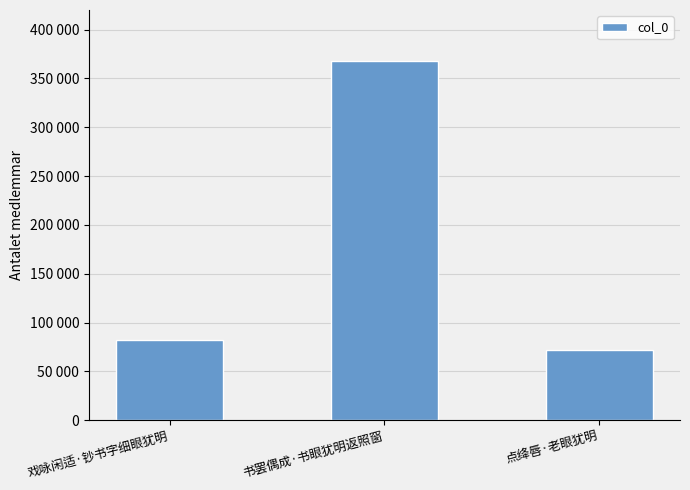

What is the label of the 1st bar from the right?

点绛唇·老眼犹明